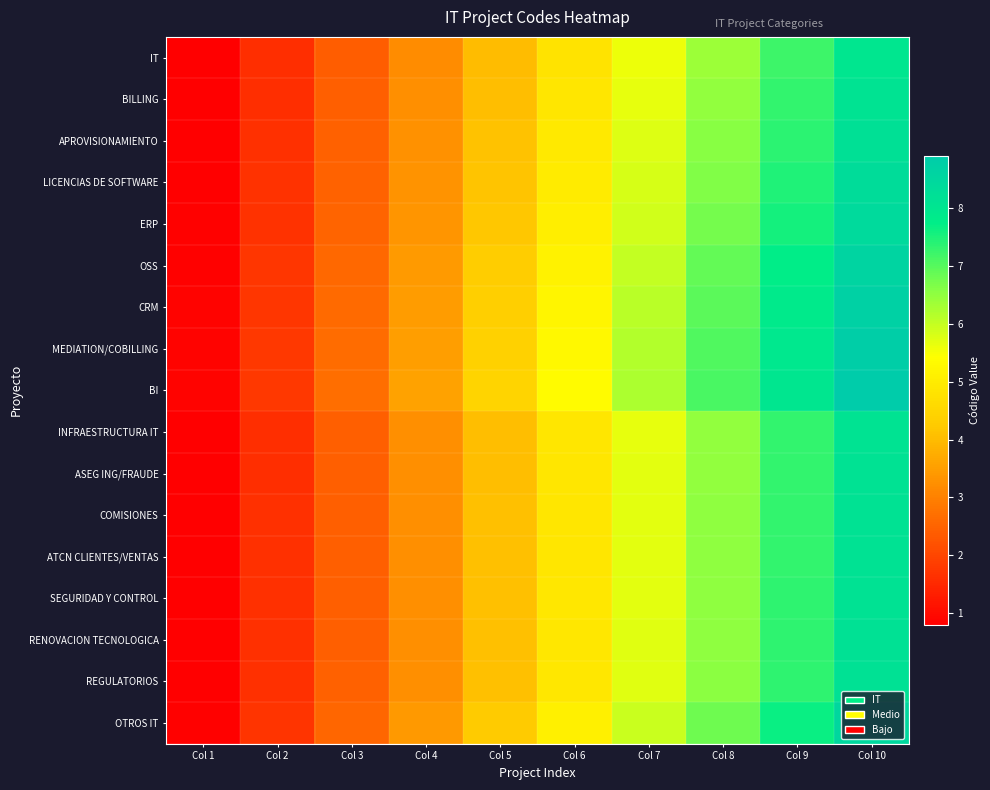

At which category is the sum across all series the highest?

Col 10